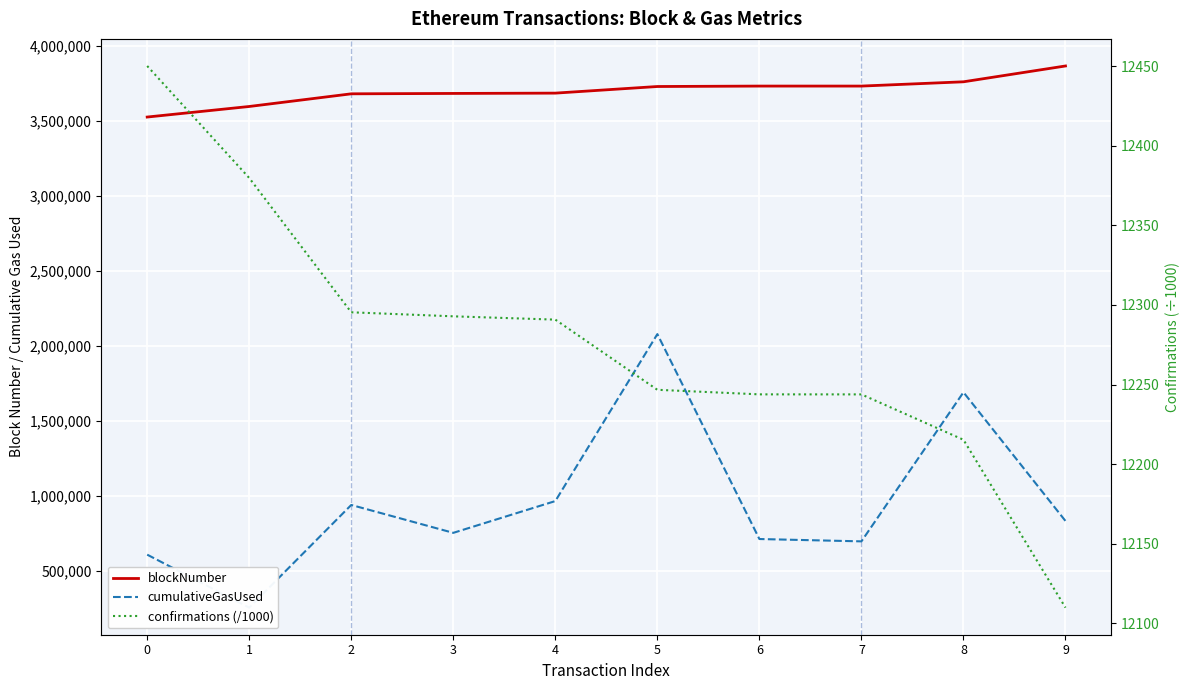

What is the spread (max minus min) of values at 5?

3714889.3